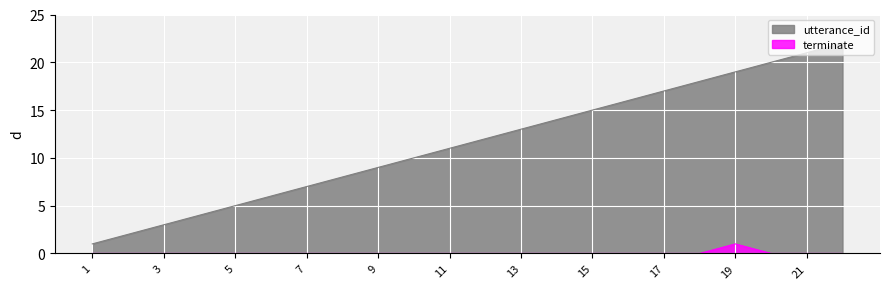

Reading left to right, list all the values displayed in this chart.

utterance_id: 1=1	2=2	3=3	4=4	5=5	6=6	7=7	8=8	9=9	10=10	11=11	12=12	13=13	14=14	15=15	16=16	17=17	18=18	19=19	20=20	21=21	22=22
terminate: 1=0	2=0	3=0	4=0	5=0	6=0	7=0	8=0	9=0	10=0	11=0	12=0	13=0	14=0	15=0	16=0	17=0	18=0	19=1	20=0	21=0	22=0